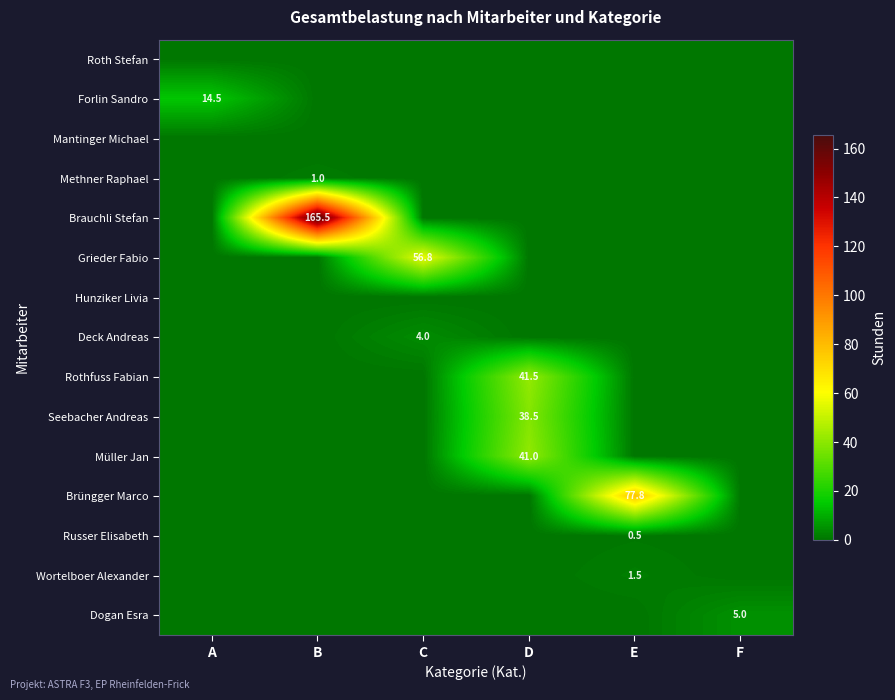

True or false: Seebacher Andreas has a value of 38.5 at D.

True